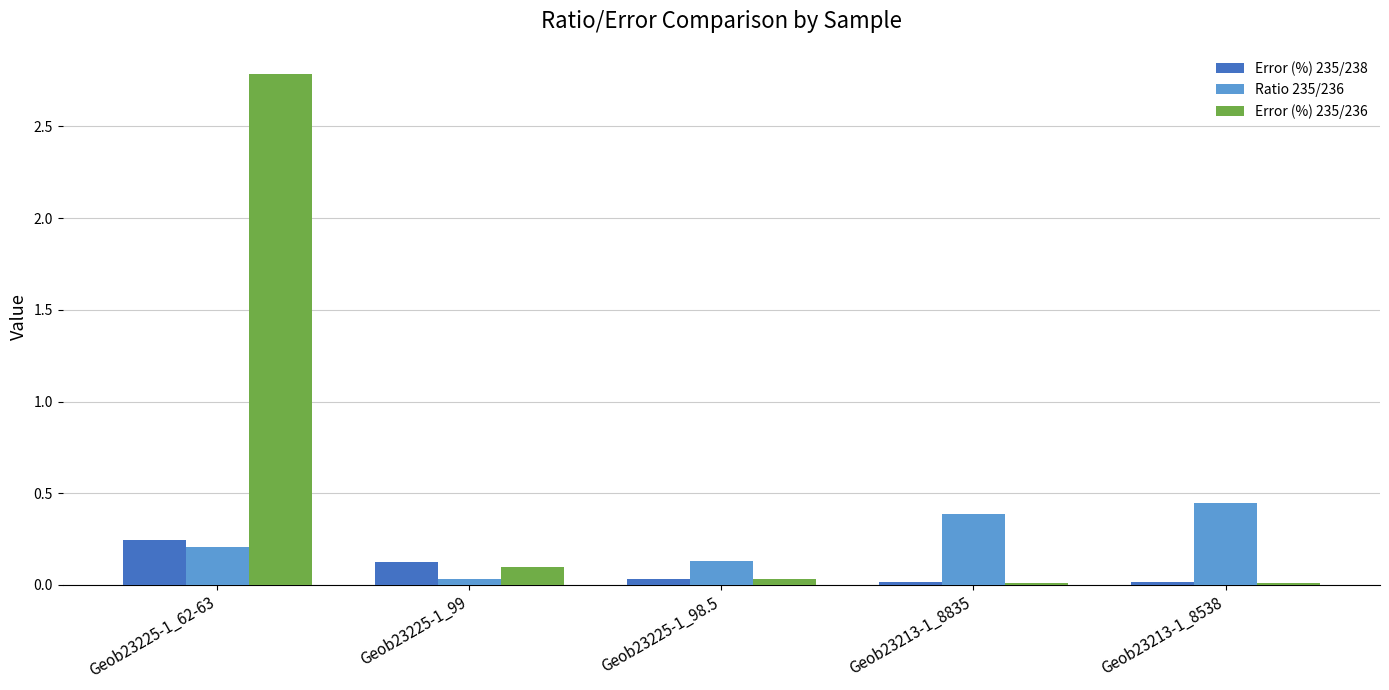

What is the sum of all Error (%) 235/236 values?

2.9